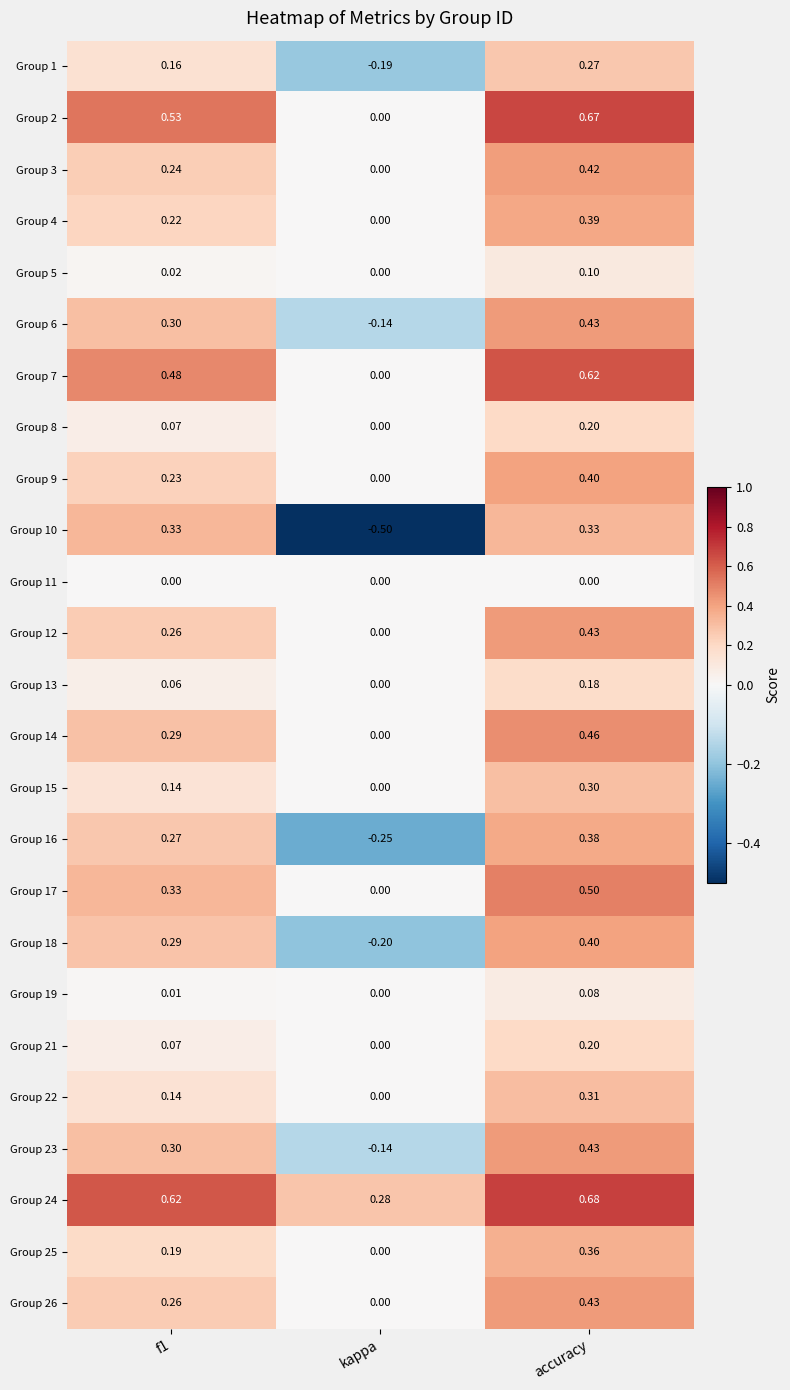

At which label is Group 4 closest to 0?

kappa